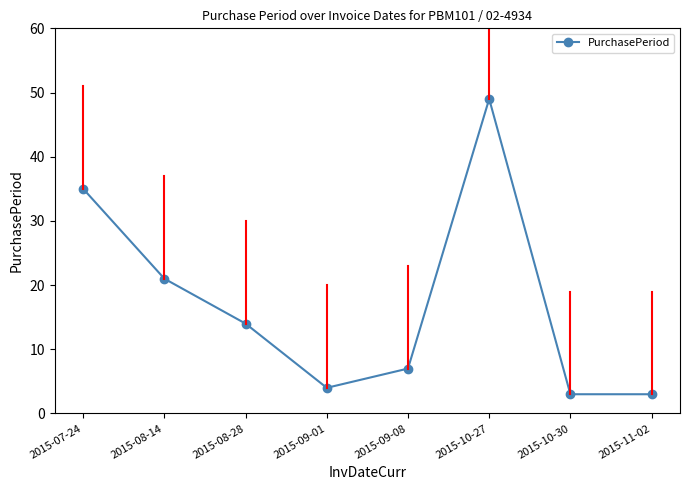

At which label is the value closest to 26?

2015-08-14